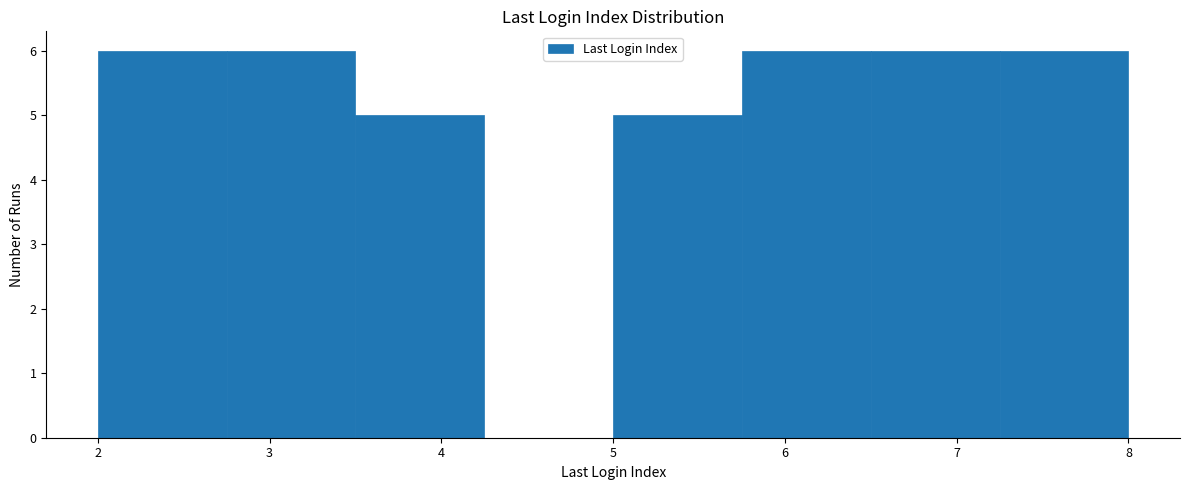

Reading left to right, transcribe this chart: for each bar, give the range it covers on the x-axis and its height. Neither the bar edges nor the heights are printed on the chart, so give them approximately, as read against the axes.

2.00 to 2.75: 6
2.75 to 3.50: 6
3.50 to 4.25: 5
4.25 to 5.00: 0
5.00 to 5.75: 5
5.75 to 6.50: 6
6.50 to 7.25: 6
7.25 to 8.00: 6